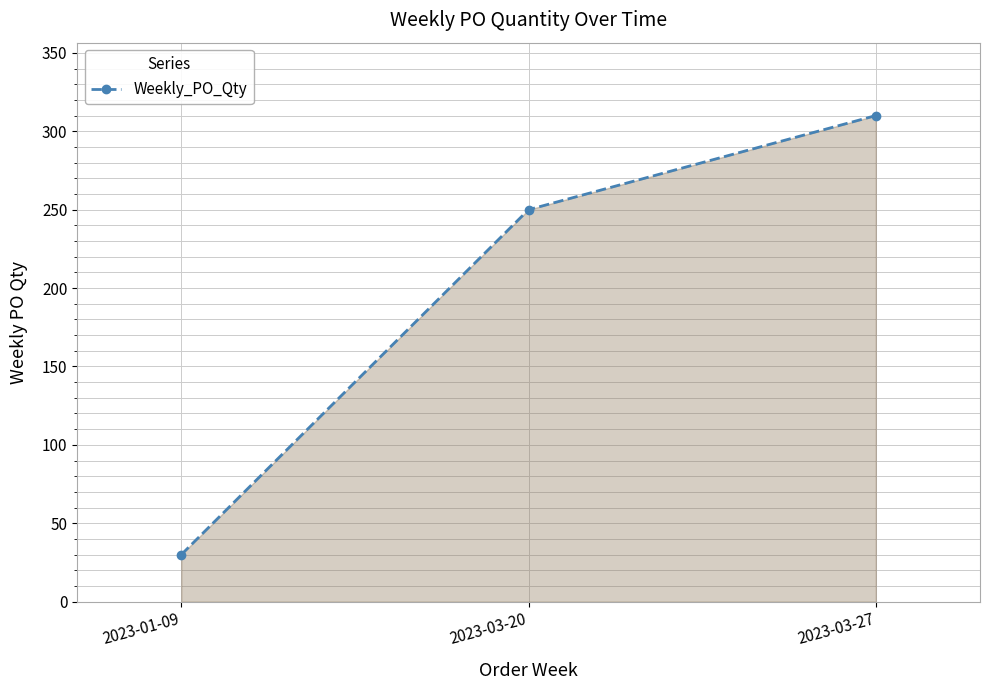

What is the change in value from 2023-01-09 to 2023-03-20?

+220